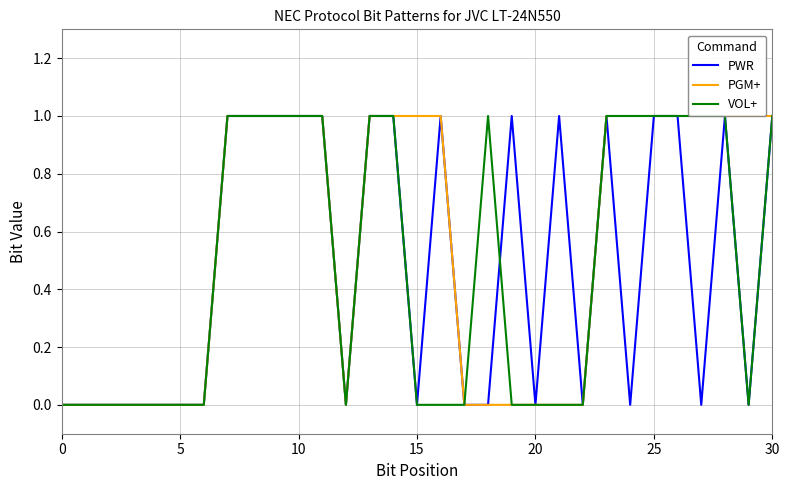

At which category is the sum across all series the highest?

7